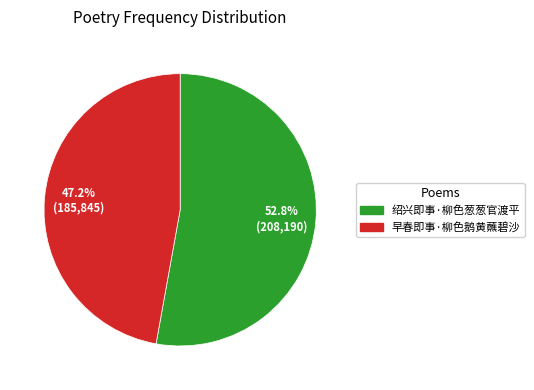

How many segments does this pie chart have?

2